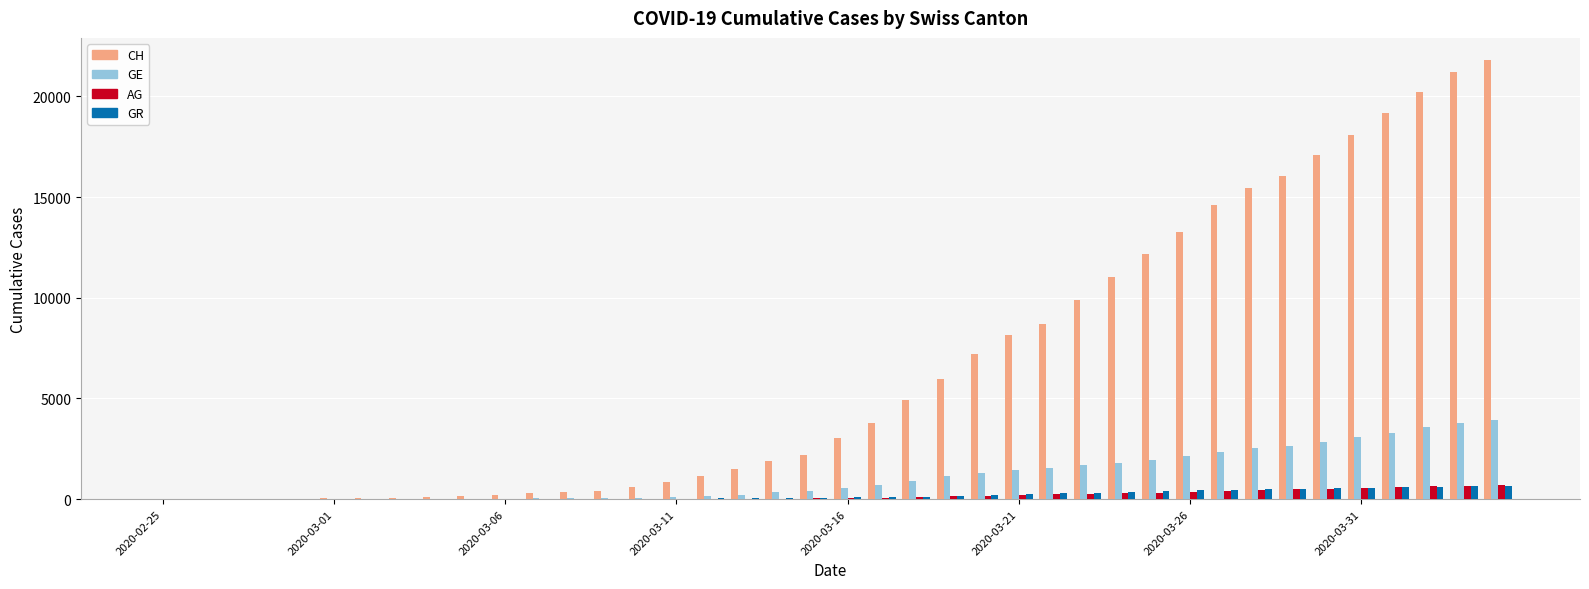

What is the sum of all GR values?

8233